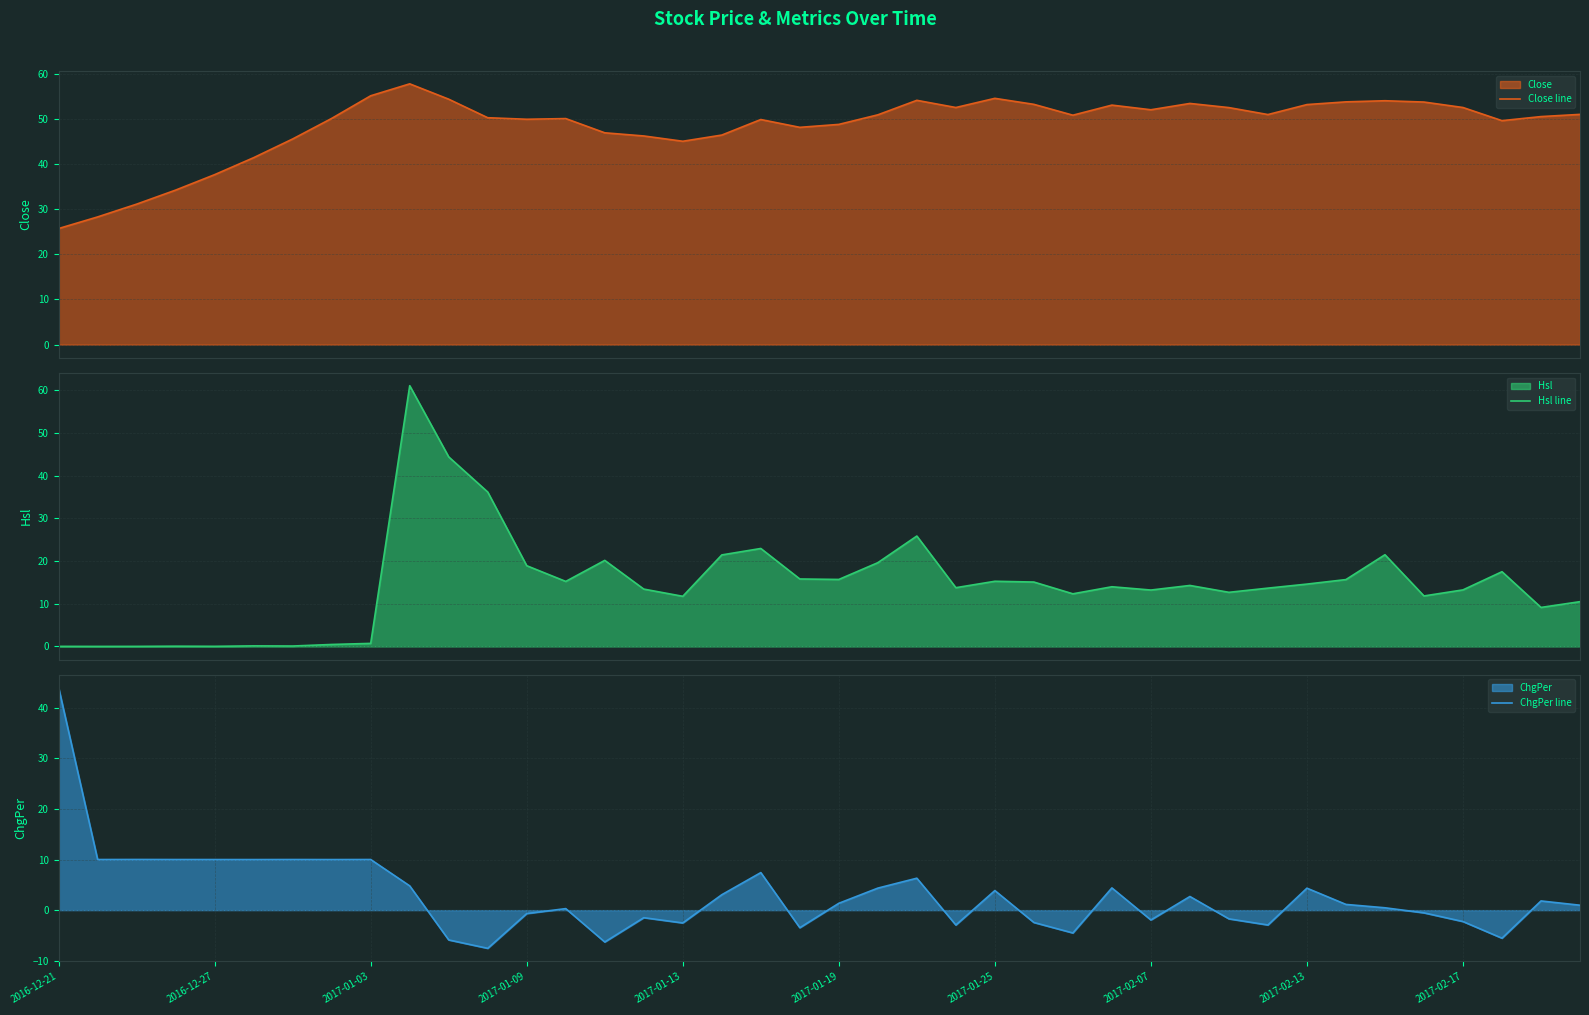

Which category has the highest value in the ChgPer line series?

2016-12-21